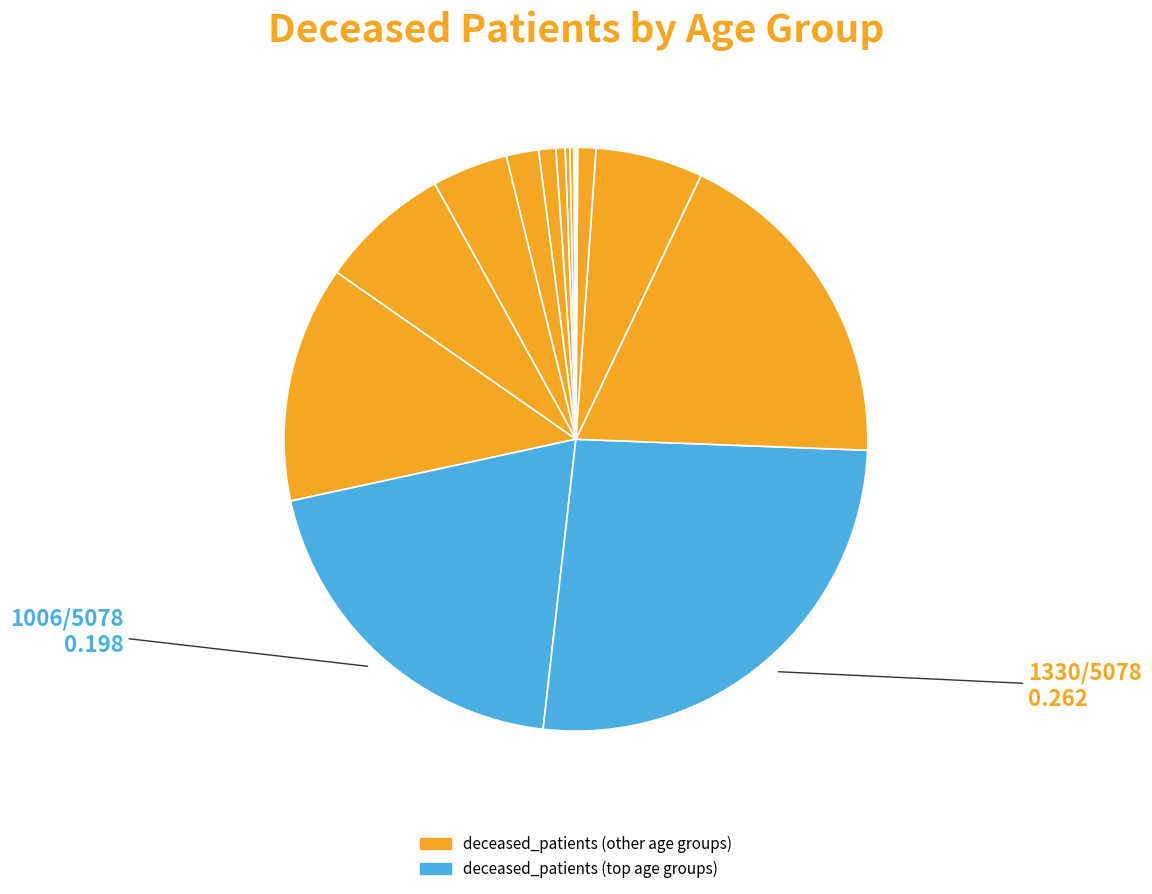

Count the number of slices in the pie.

16